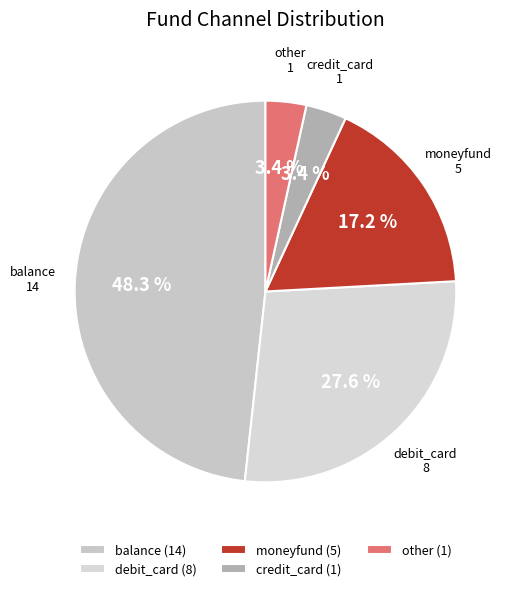

What percentage is the balance slice, to the nearest percent?

48%